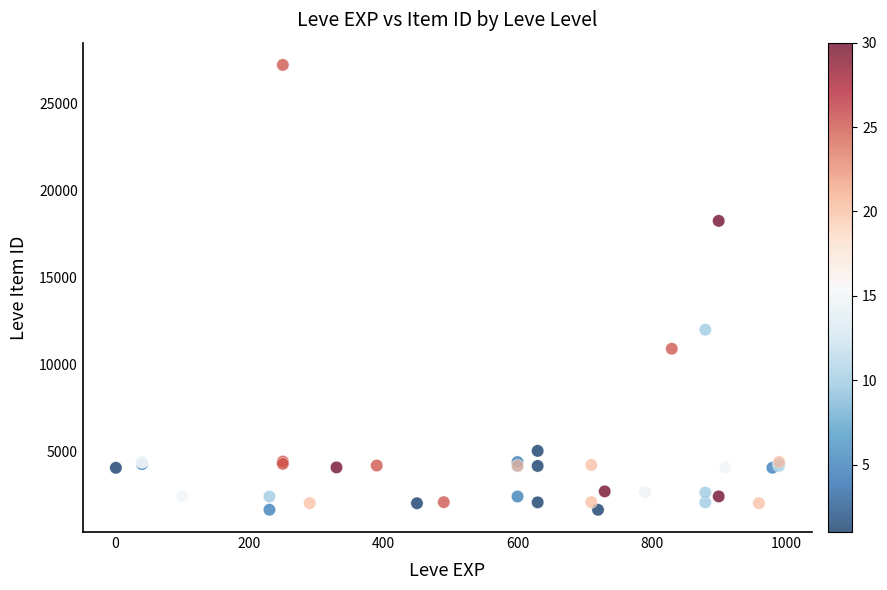

What Y value in the scatter plot is closest to 14448?

12018